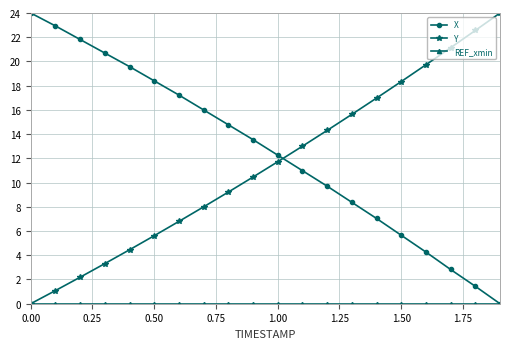

What is the difference between the maximum and minimum values in the Y series?

24.0